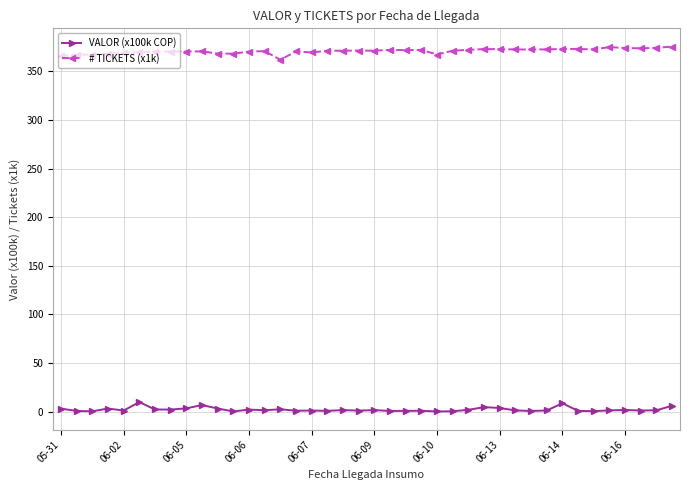

List the series in order of their peak value, highest first.

# TICKETS (x1k), VALOR (x100k COP)